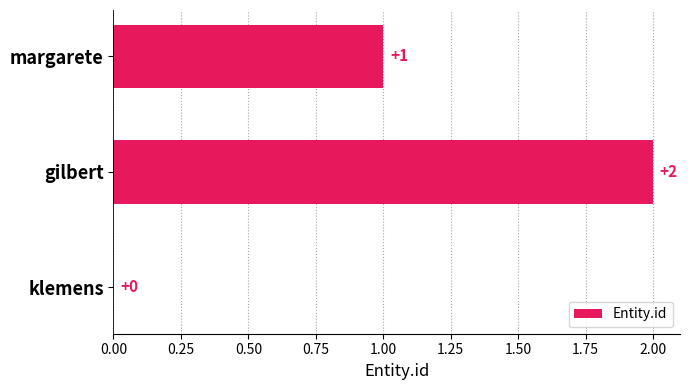

Reading bottom to top, transcribe all the data shown in this chart.

klemens=0	gilbert=2	margarete=1